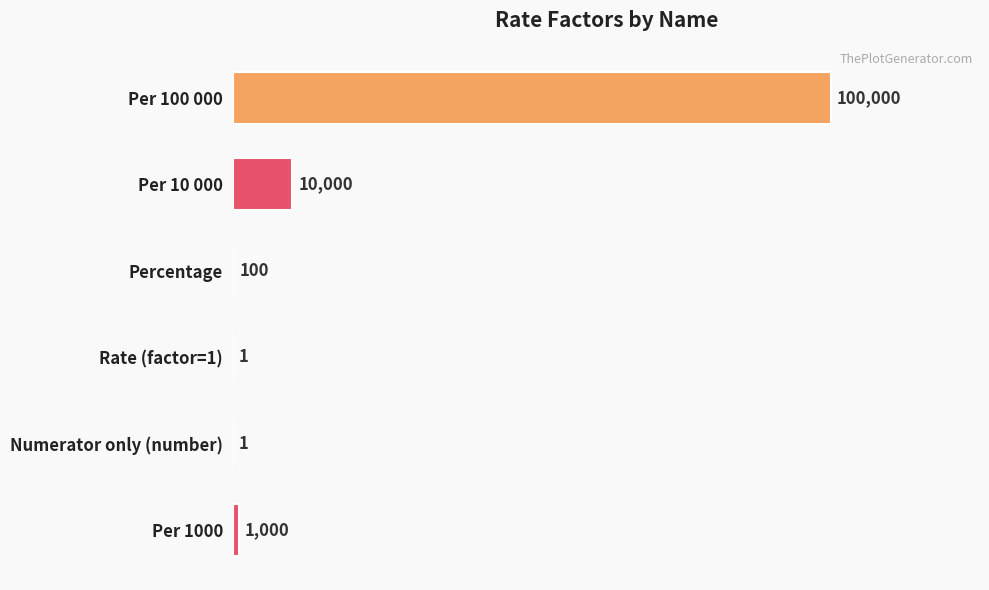

Read the value at Per 1000.

1000